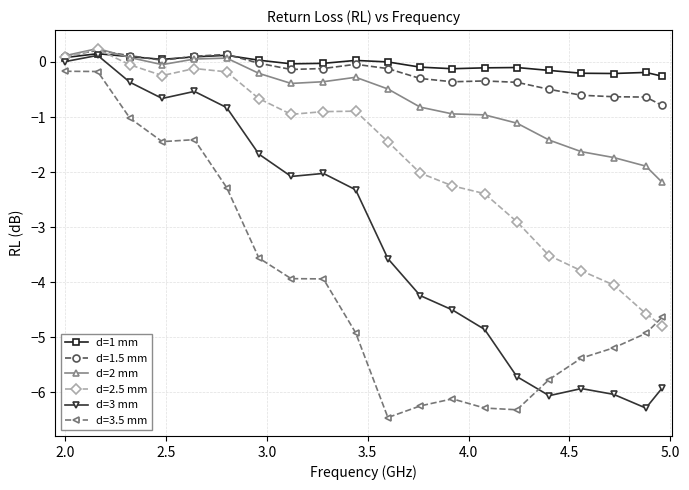

Does the chart display data point markers on the line(s)?

Yes